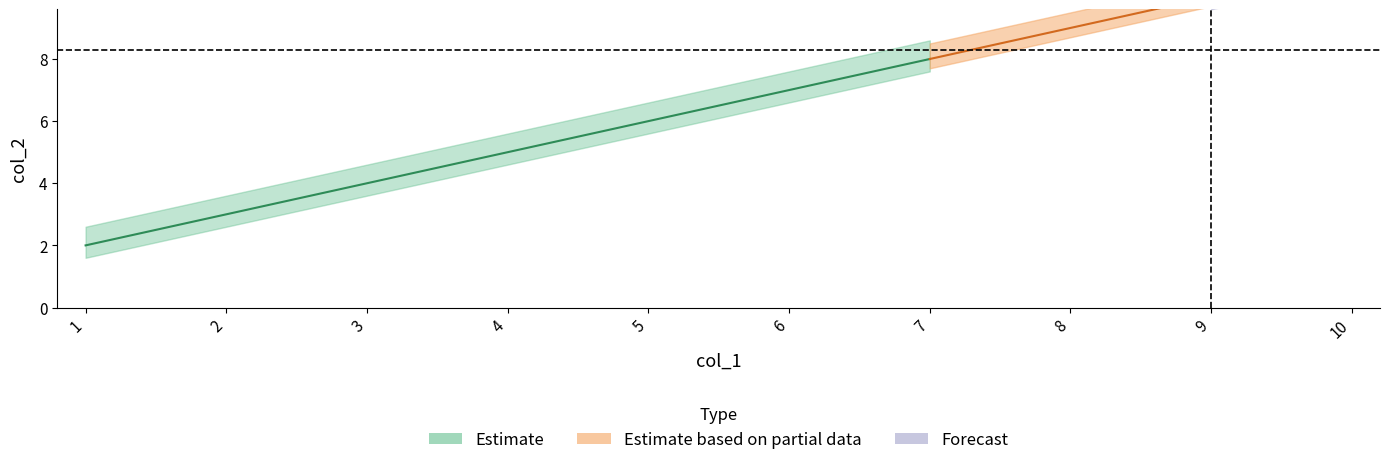

Is the value of col_1 at 8 greater than the value of col_2 at 10?

No